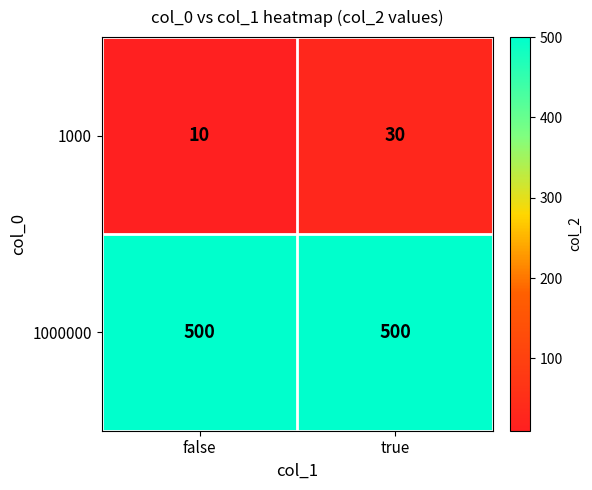

Which series has the largest range (max minus min)?

1000